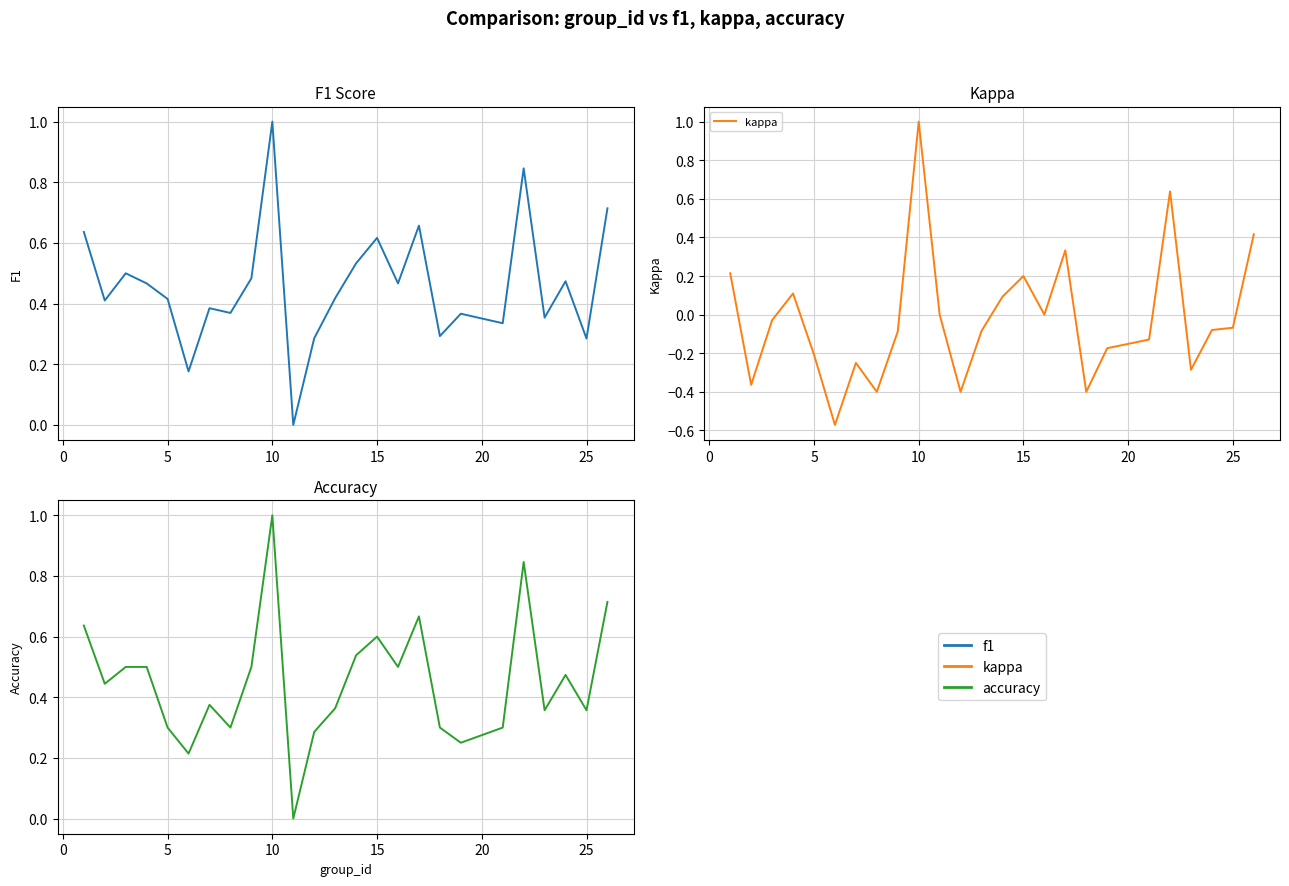

True or false: kappa and accuracy intersect in this chart.

False